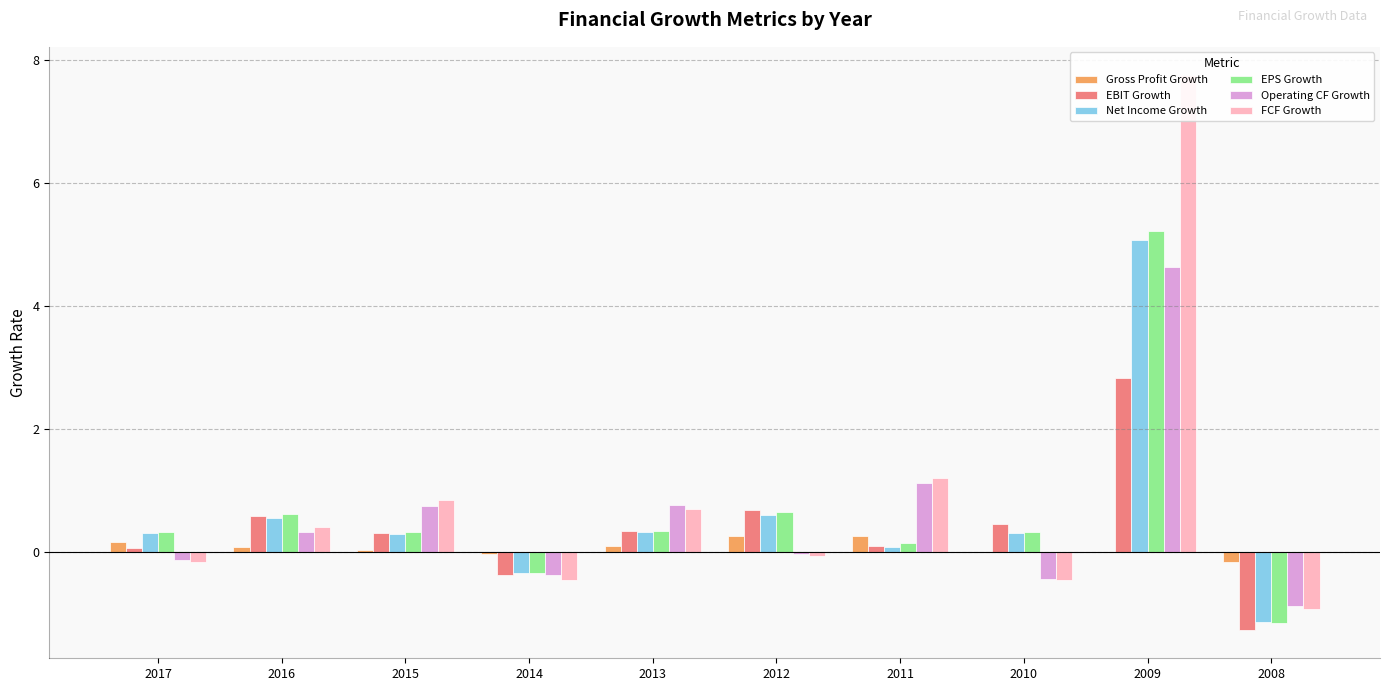

At 2013, list the series in order from largest to smallest.

Operating CF Growth, FCF Growth, EBIT Growth, EPS Growth, Net Income Growth, Gross Profit Growth